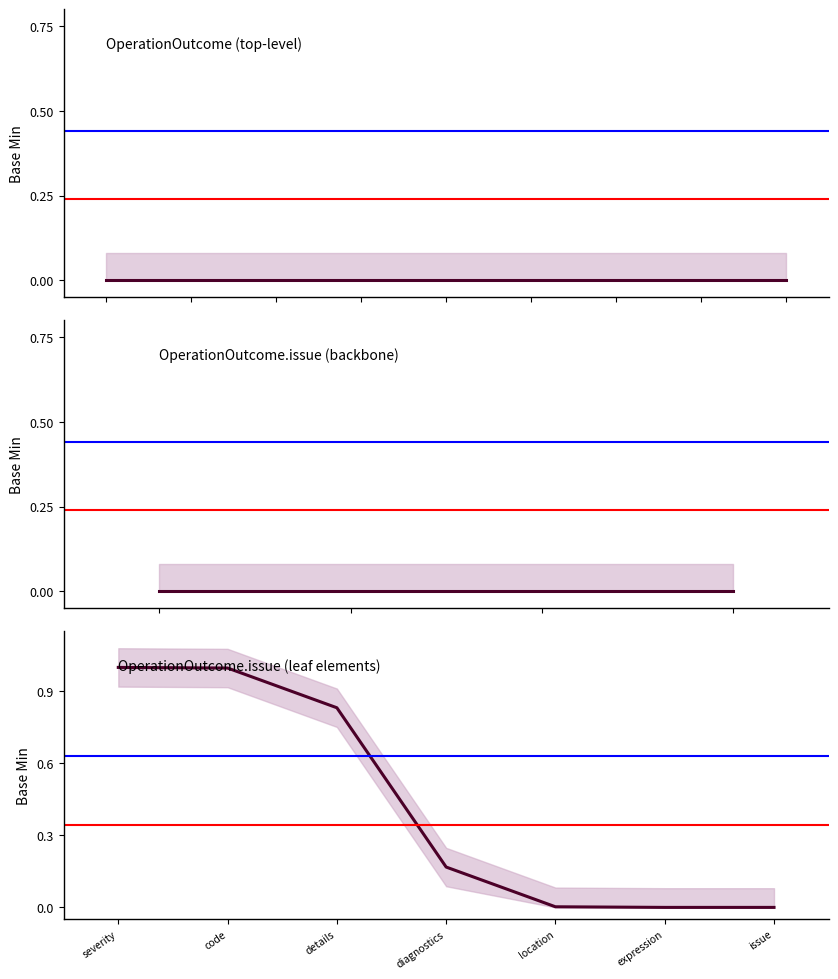

Rank the categories by value from highest to lowest.

severity, code, details, diagnostics, location, expression, issue